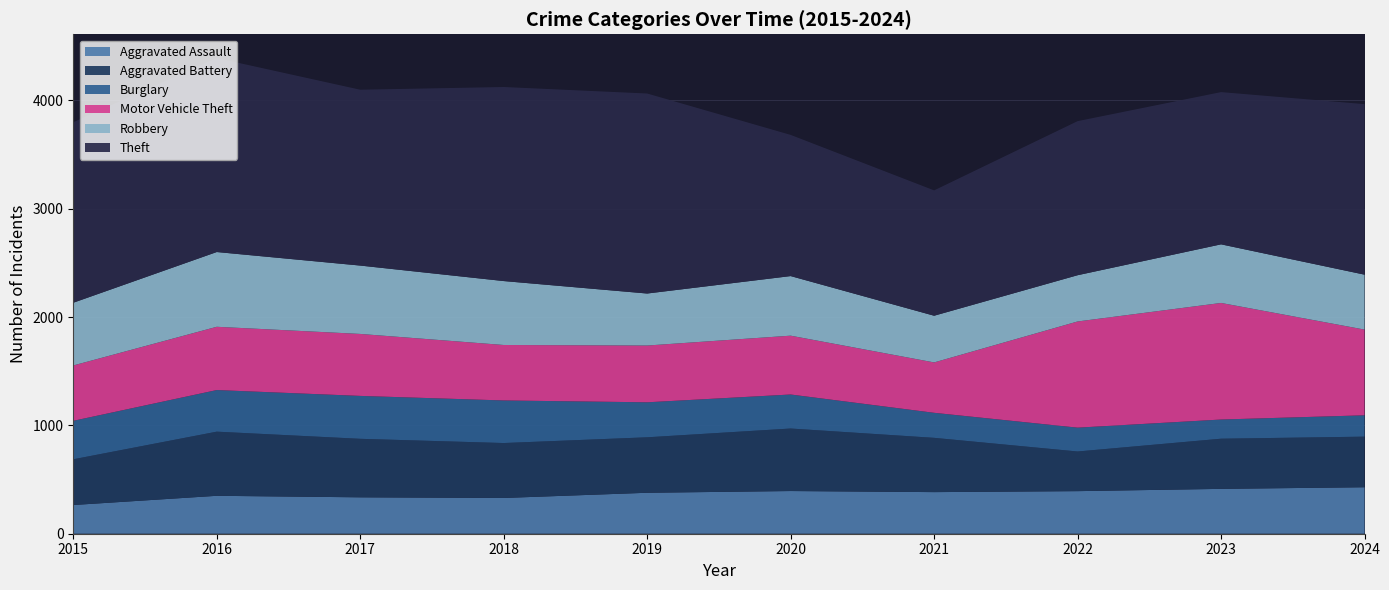

Reading right to left, transcribe all the data shown in this chart.

Aggravated Assault: 429	414	393	384	394	378	330	336	350	265
Aggravated Battery: 467	463	366	501	577	512	507	540	592	422
Burglary: 197	177	220	231	314	323	393	396	384	355
Motor Vehicle Theft: 791	1076	980	465	543	524	512	572	584	511
Robbery: 507	541	427	431	550	480	590	631	690	579
Theft: 1574	1405	1422	1157	1303	1846	1791	1623	1790	1666